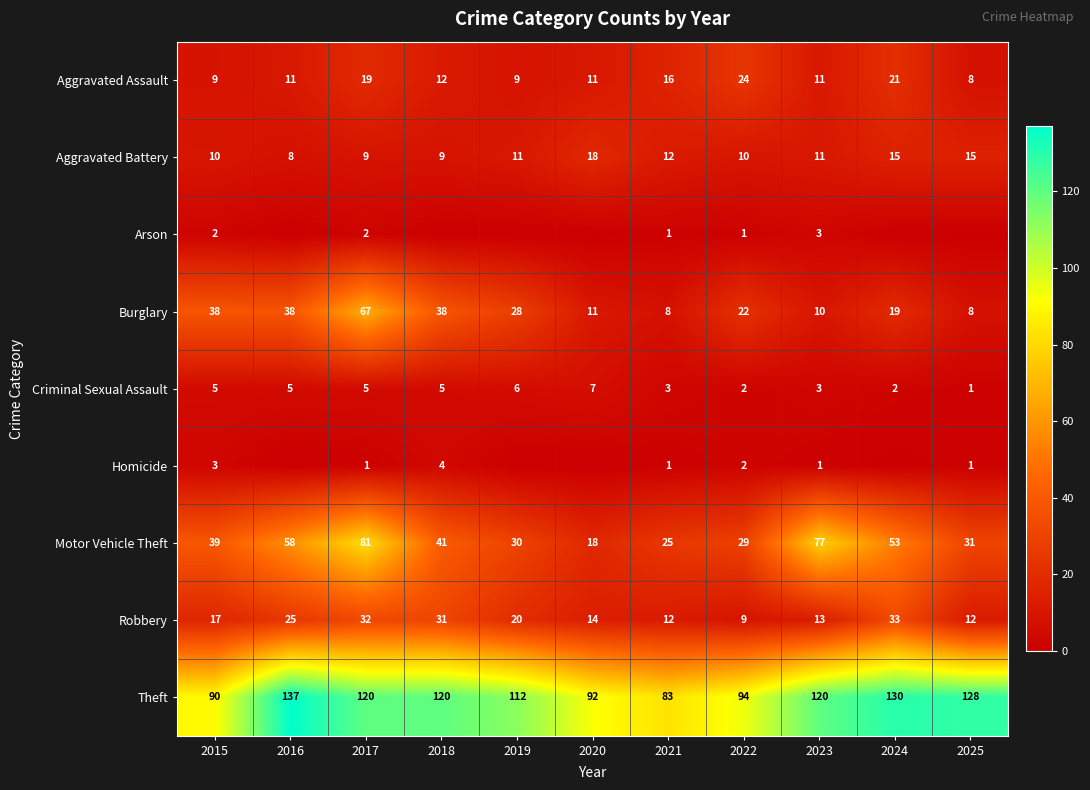

Is it true that Robbery equals 6 at 2022?

False